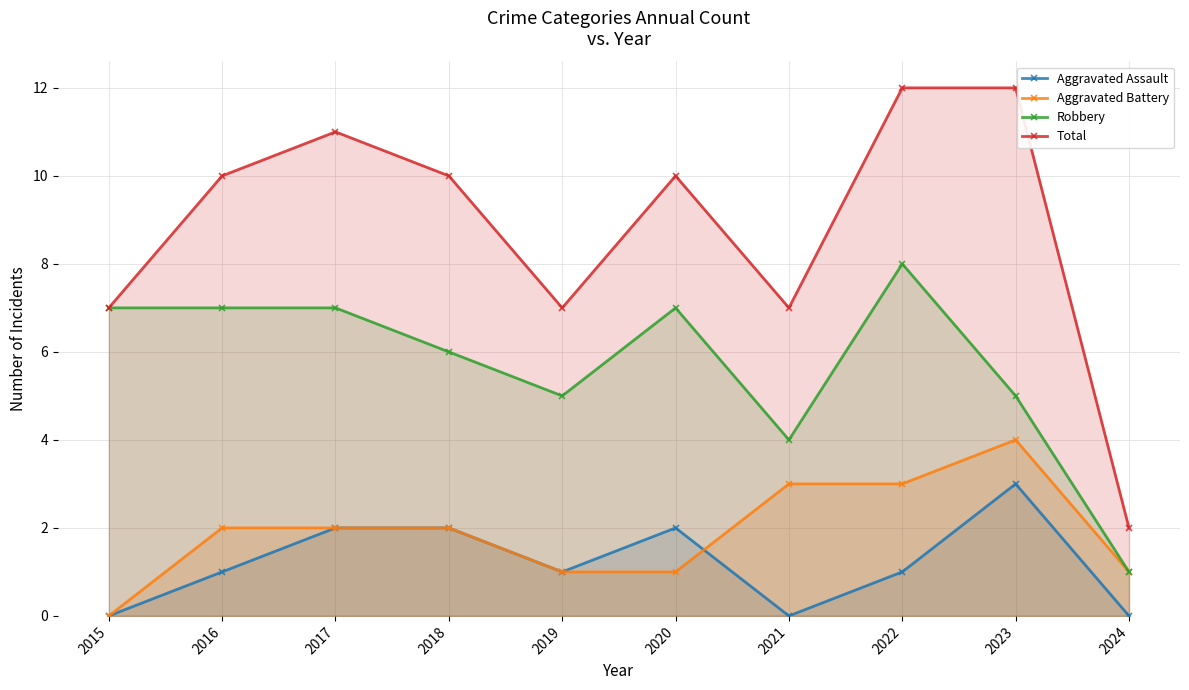

Between 2017 and 2019, which is larger?

2017